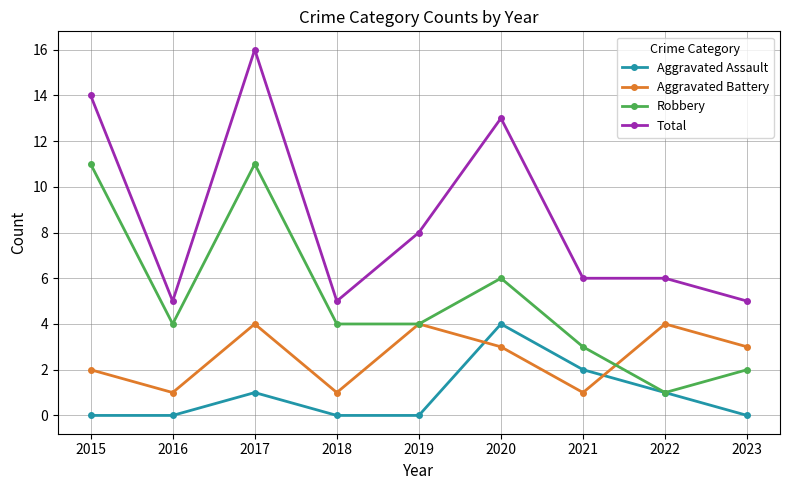

List the series in order of their overall mean, lowest first.

Aggravated Assault, Aggravated Battery, Robbery, Total